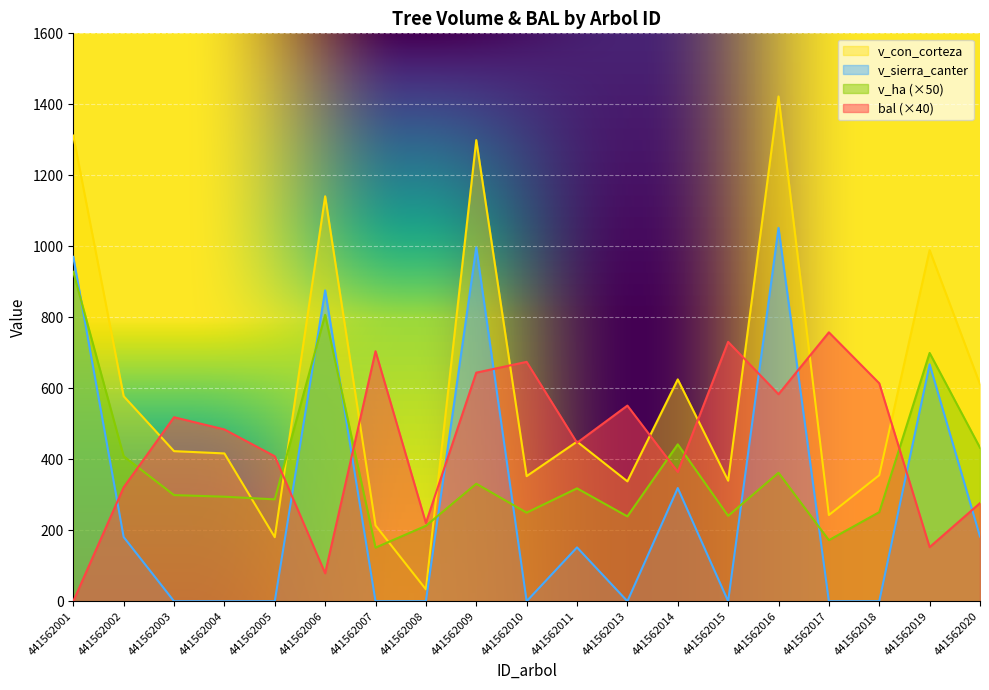

What is the highest value of the v_con_corteza series?

1422.1